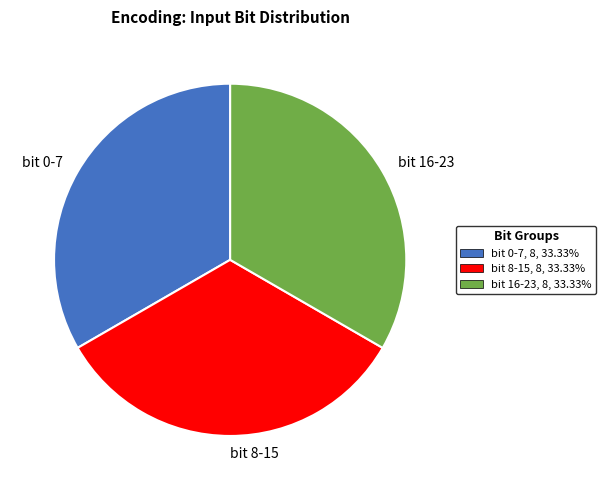

What is the ratio of the value at bit 0-7 to the value at bit 8-15?

1.0